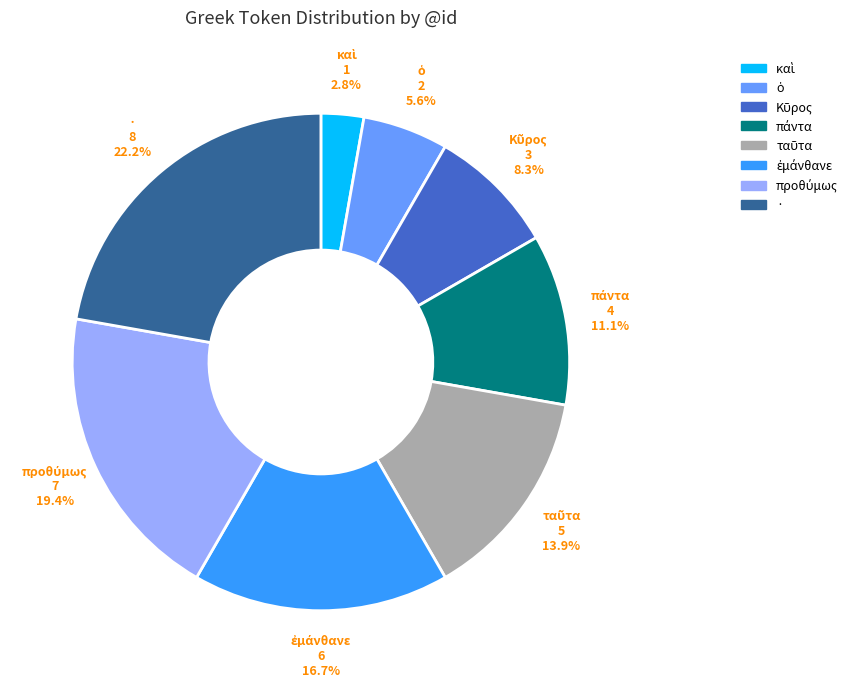

What portion of the pie excludes ·?

77.8%